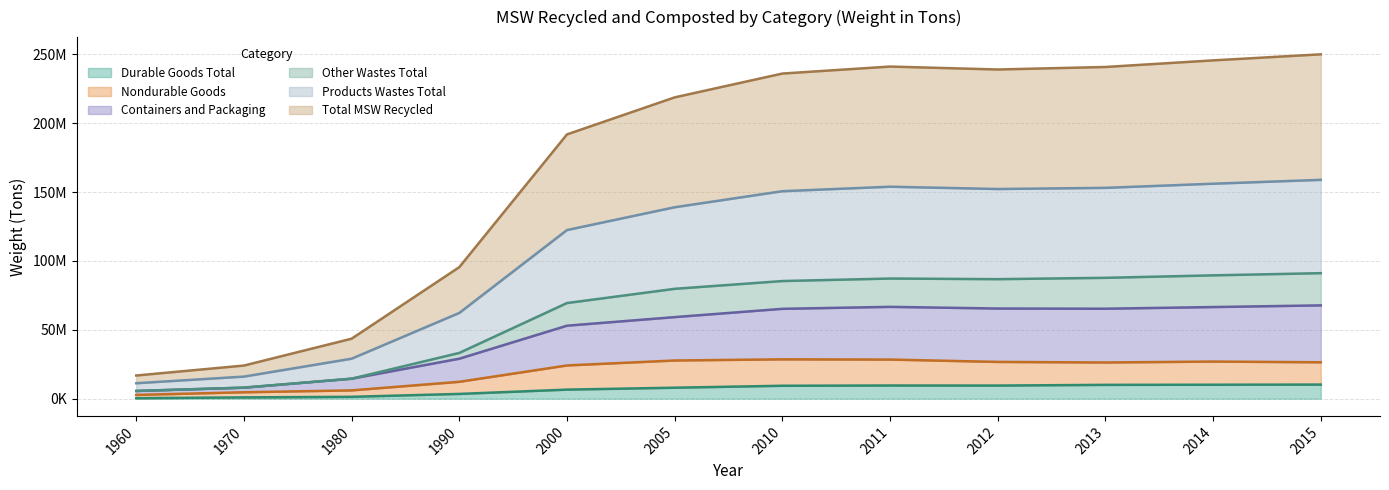

How many data points in Other Wastes Total are less than 85430000?

6